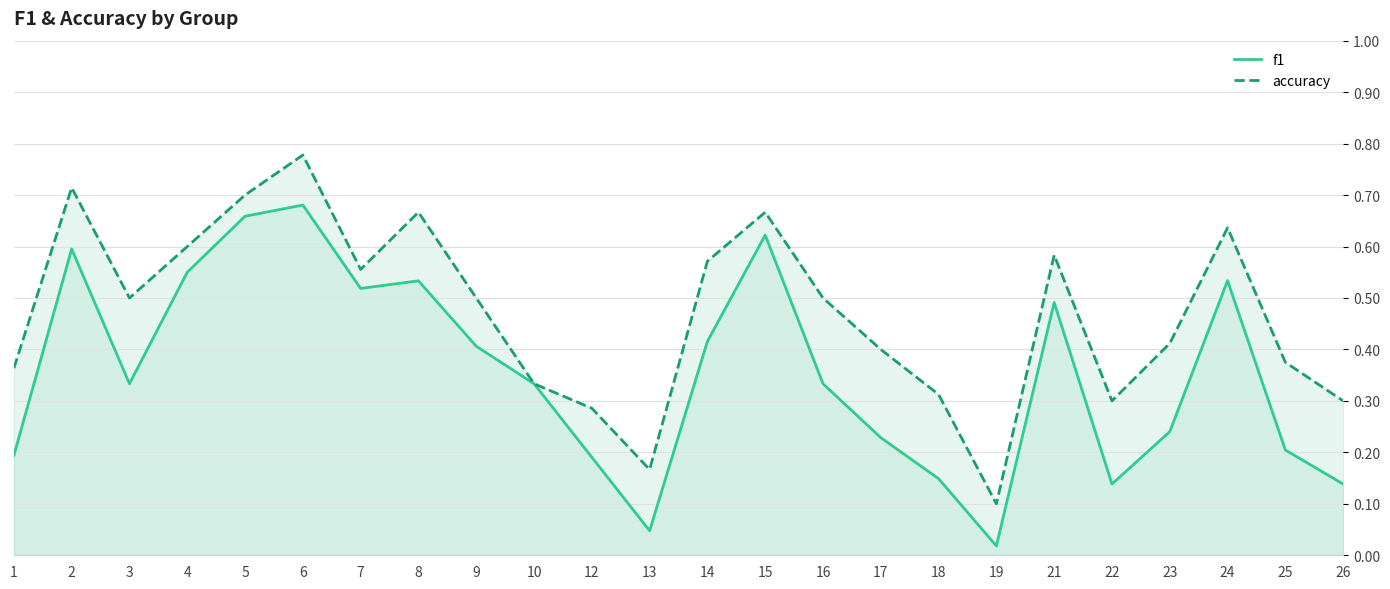

Count the number of categories in the chart.

24